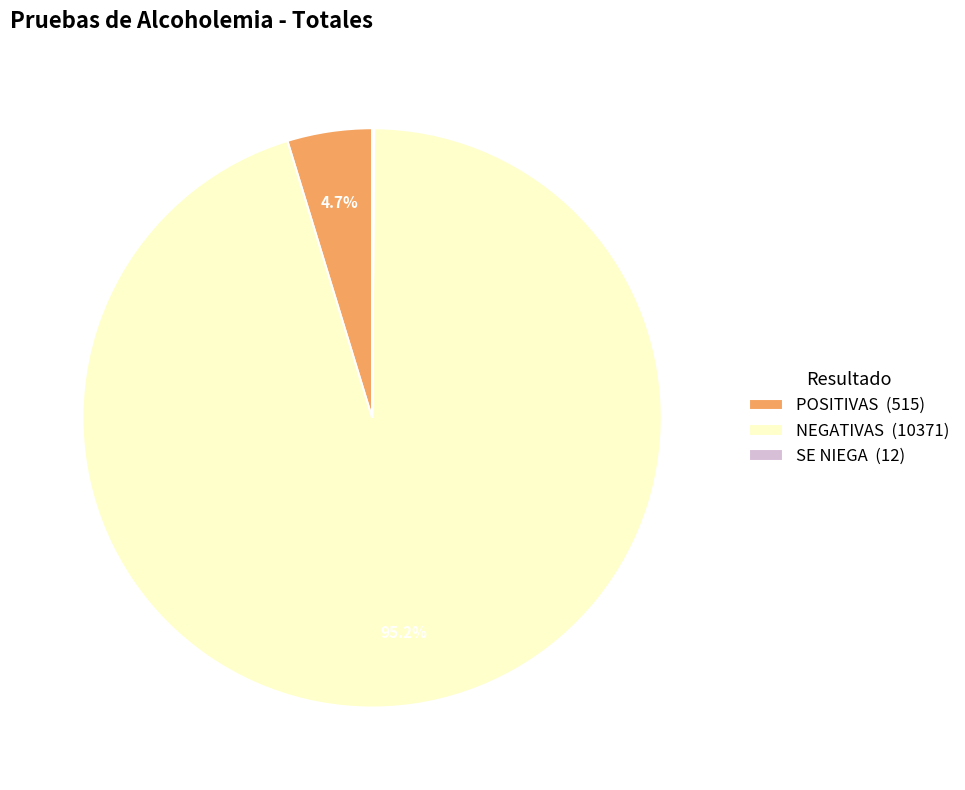

To the nearest percent, what is the difference between the largest and smallest slice percentages?

95%